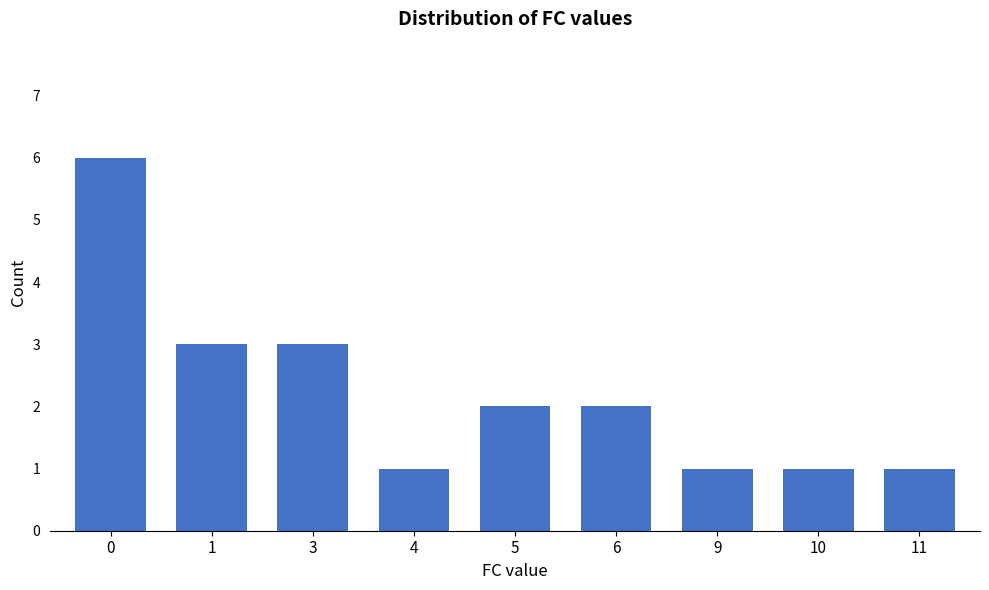

Does the chart contain any negative values?

No